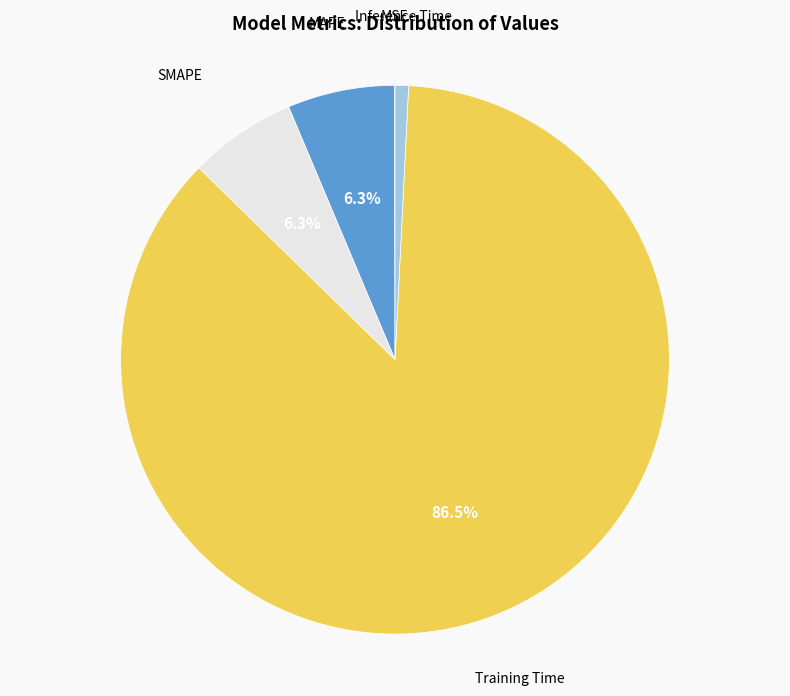

Does any single category account for the majority?

Yes